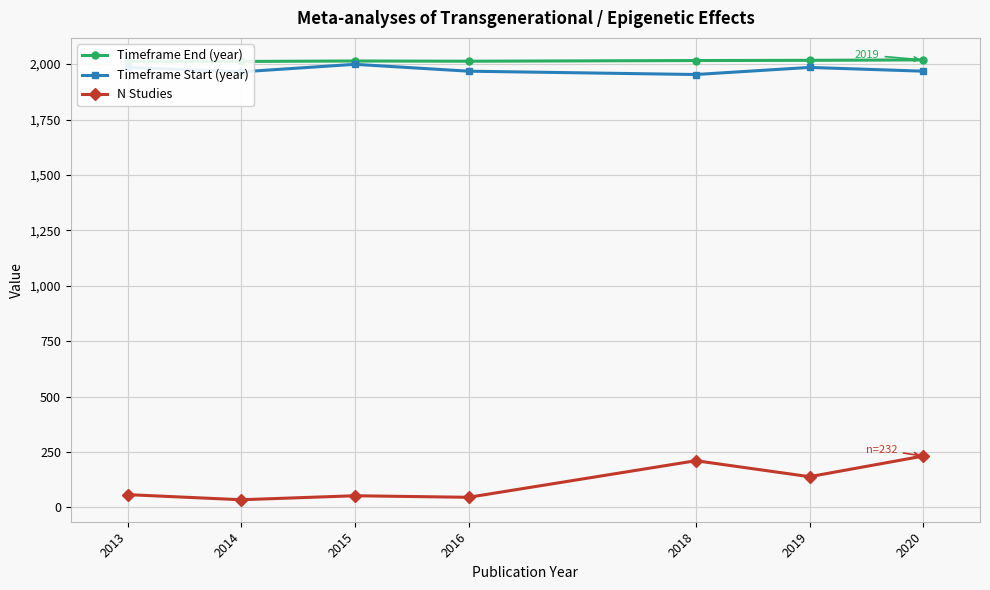

Reading left to right, what are all the values shown in this chart?

Timeframe End (year): 2012	2012	2014	2013	2016	2017	2019
Timeframe Start (year): 1985	1965	1999	1968	1953	1985	1968
N Studies: 58	35	53	46	211	139	232